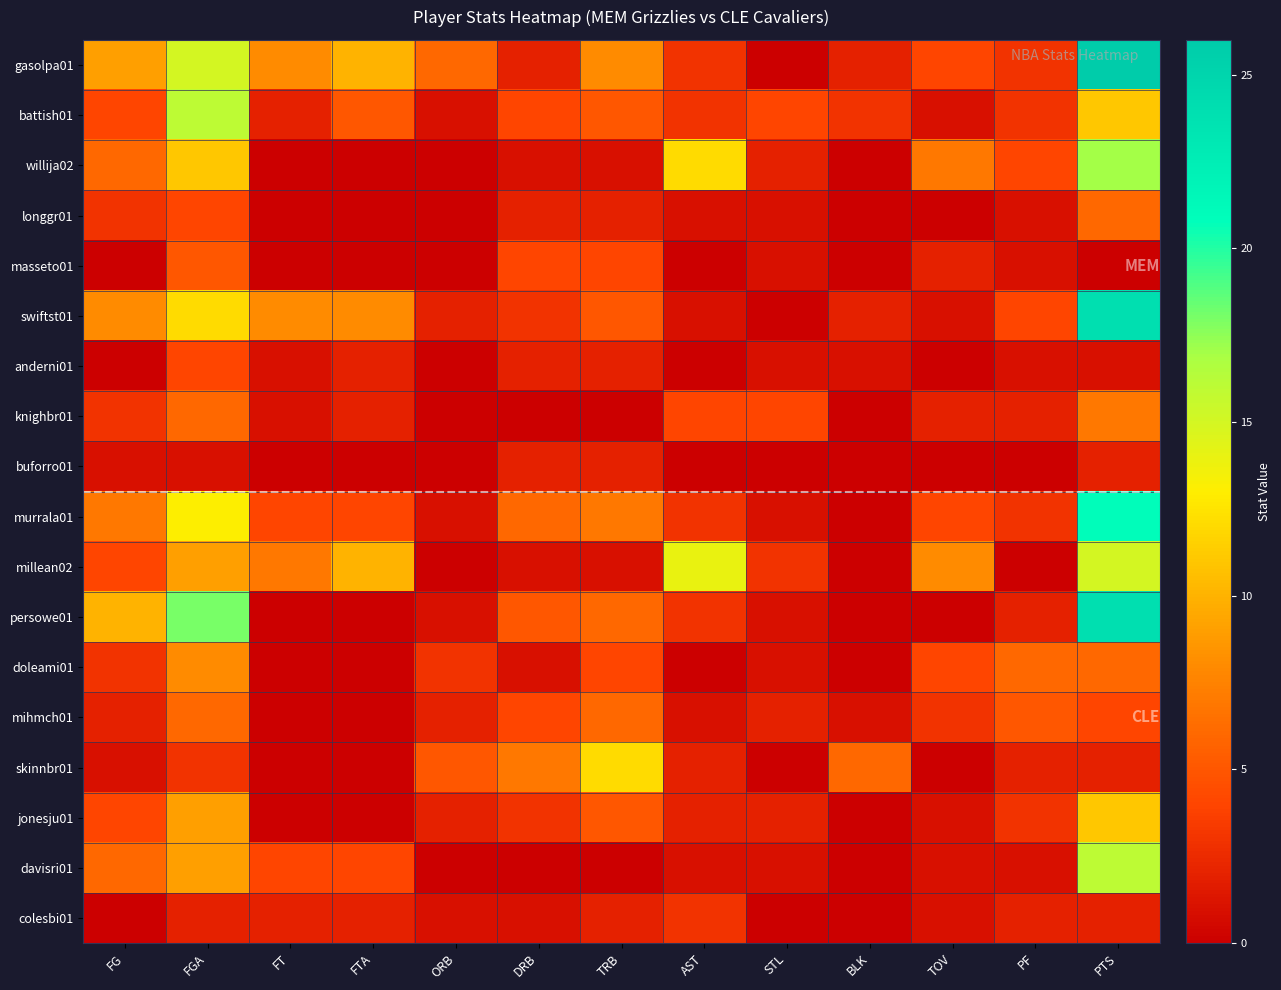

Rank the series at FG from highest to lowest value.

persowe01, gasolpa01, swiftst01, murrala01, willija02, davisri01, battish01, millean02, jonesju01, longgr01, knighbr01, doleami01, mihmch01, buforro01, skinnbr01, masseto01, anderni01, colesbi01